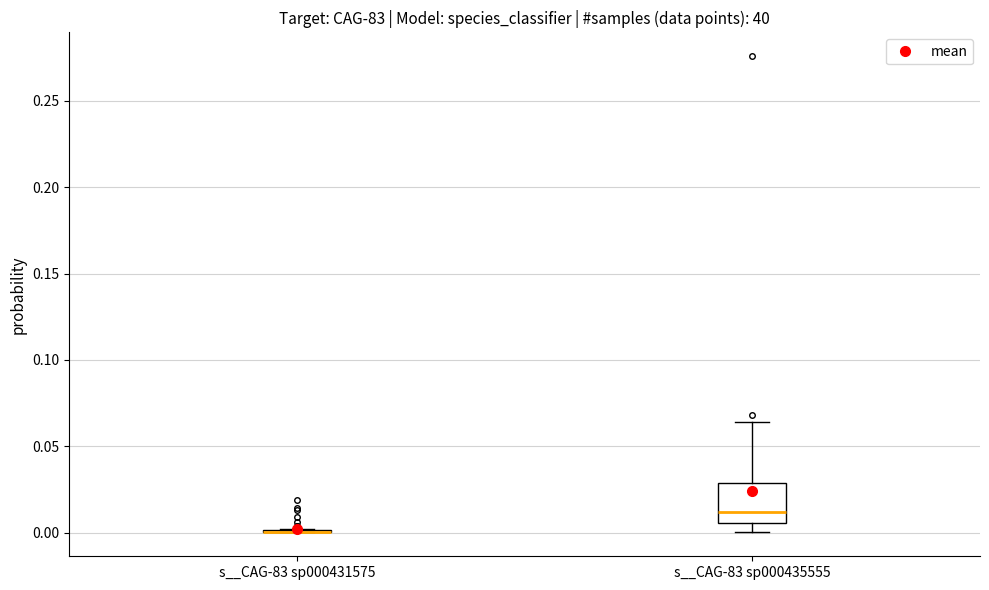

Reading left to right, transcribe this box plot: for each box, give where its median line is, the range the box spans, and where its two whiskers end, as read against the y-axis. The values are not printed on the chart, so give them approximately, as read against the axis.

s__CAG-83 sp000431575: box collapsed to a line at 0.000, whiskers 0.000 to 0.000
s__CAG-83 sp000435555: median 0.010, box 0.005 to 0.030, whiskers 0.000 to 0.065